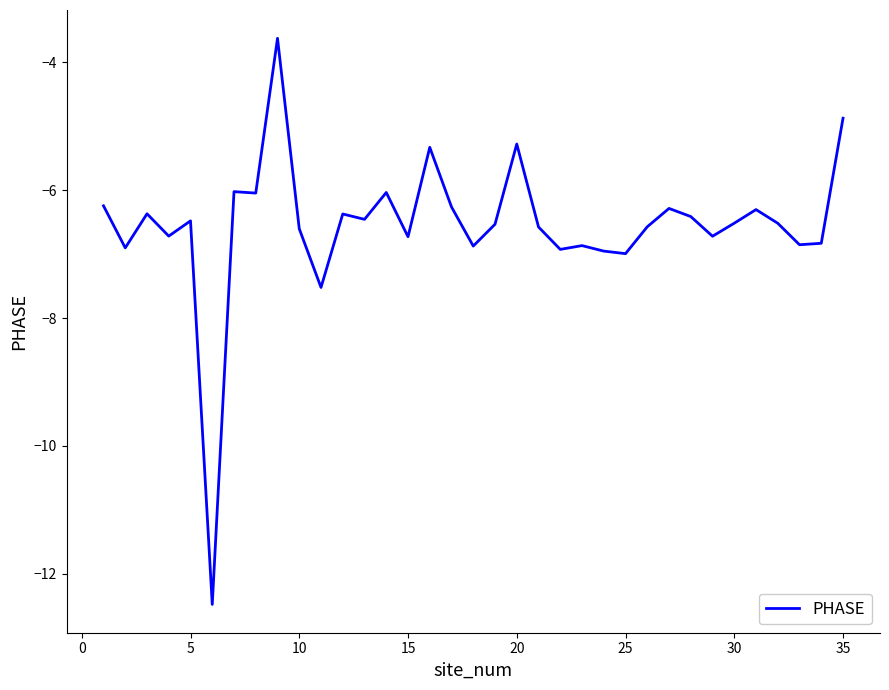

What is the maximum value shown in the chart?

-3.6